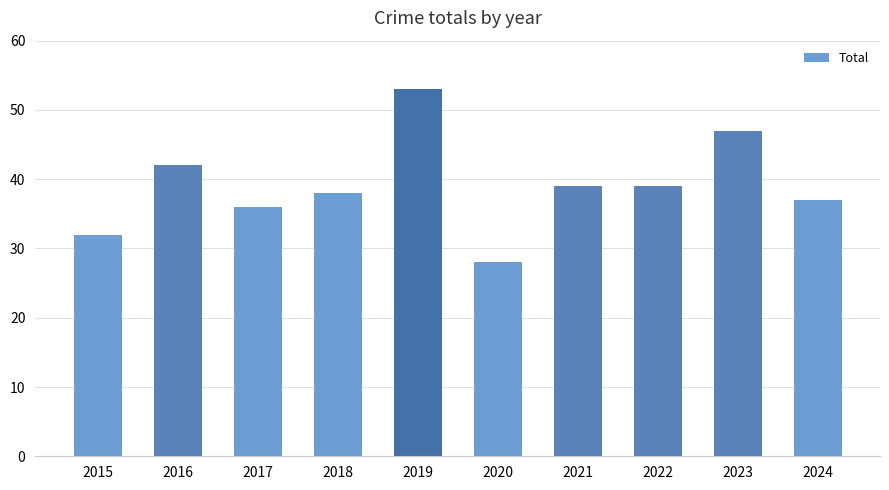

Approximately how many times larger is the value at 2016 compared to 2020?

1.5